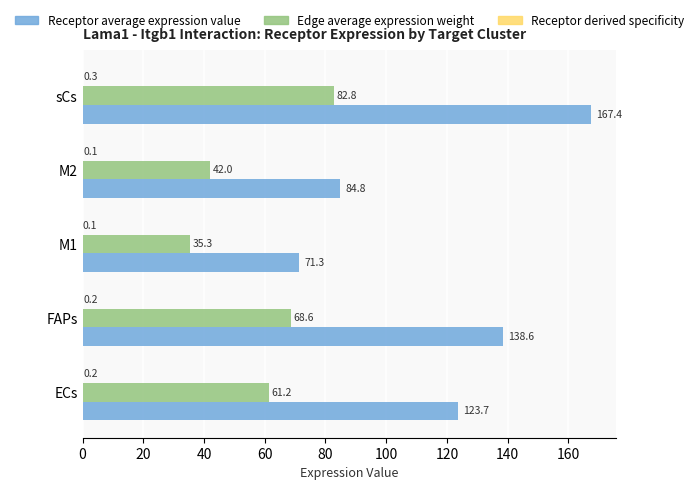

What is the maximum value shown in the chart?

167.4